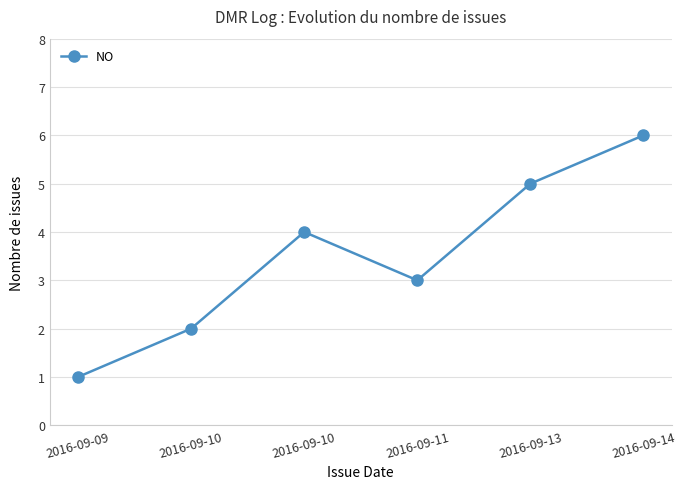

Reading right to left, what are all the values shown in this chart?

2016-09-14=6	2016-09-13=5	2016-09-11=3	2016-09-10=4	2016-09-10=2	2016-09-09=1